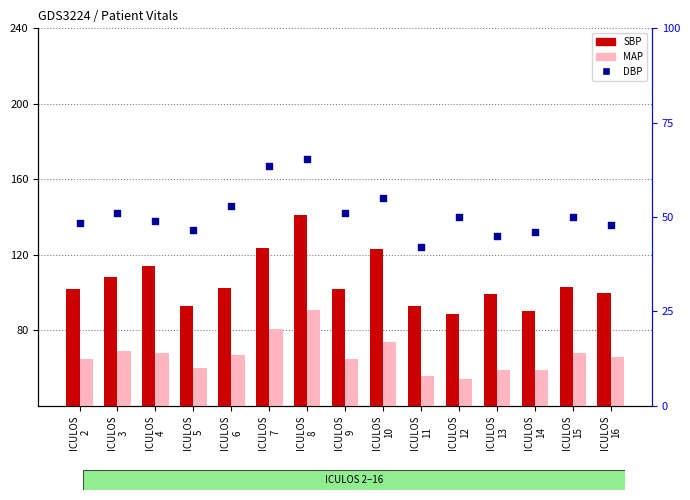

Which series has the widest spread of Y values?

SBP